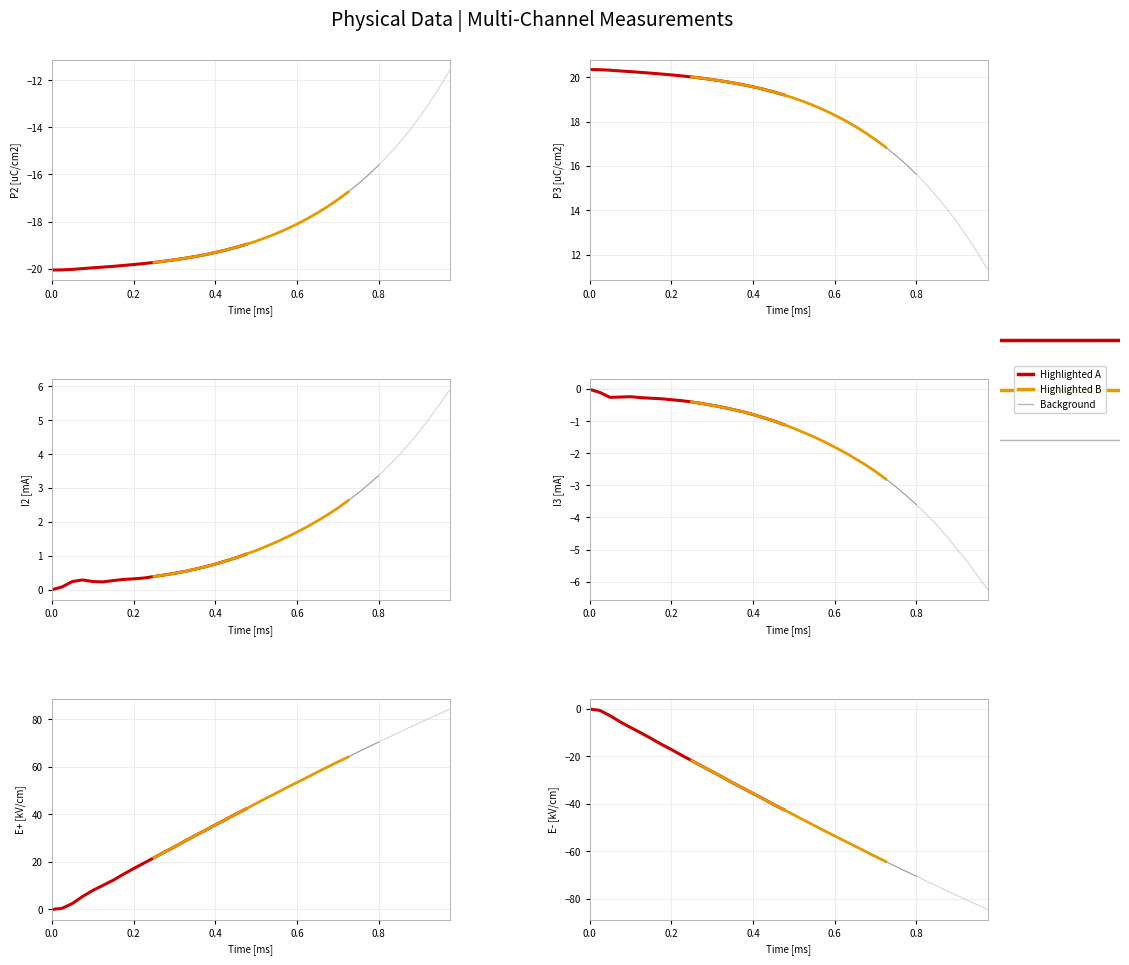

True or false: I3 [mA] has a value of -2.2 at 26.

True